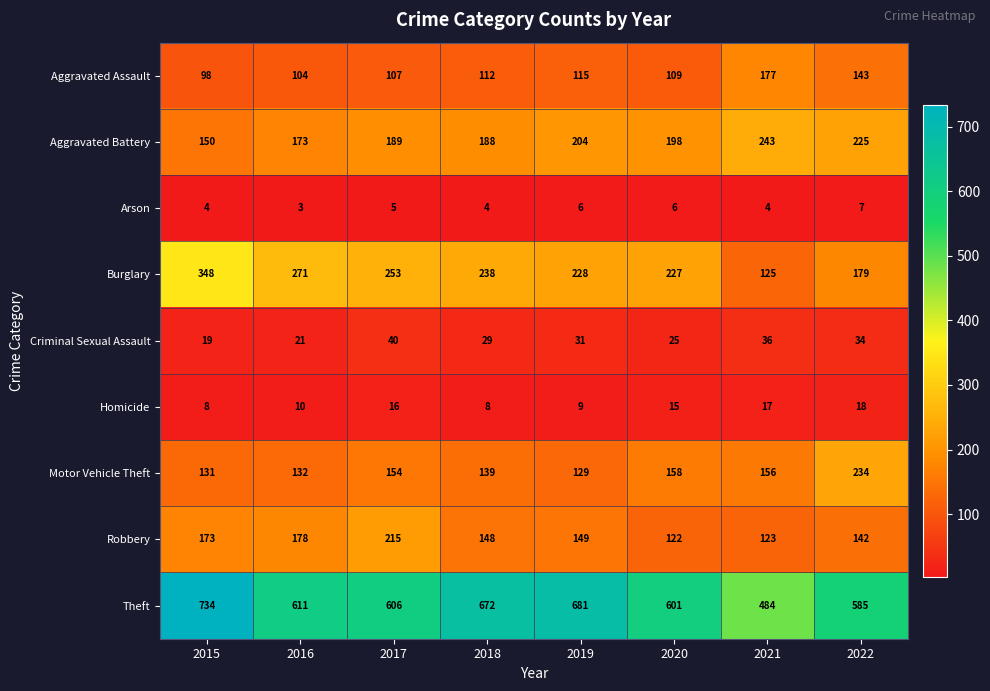

Which series changed the most between 2017 and 2021?

Burglary